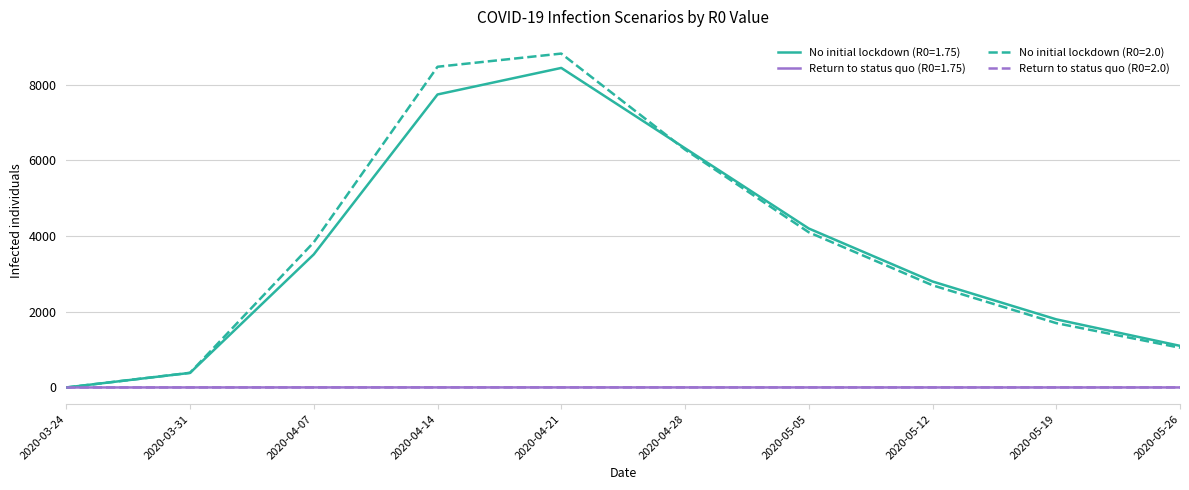

At which label does Return to status quo (R0=2.0) first exceed 1?

2020-04-07